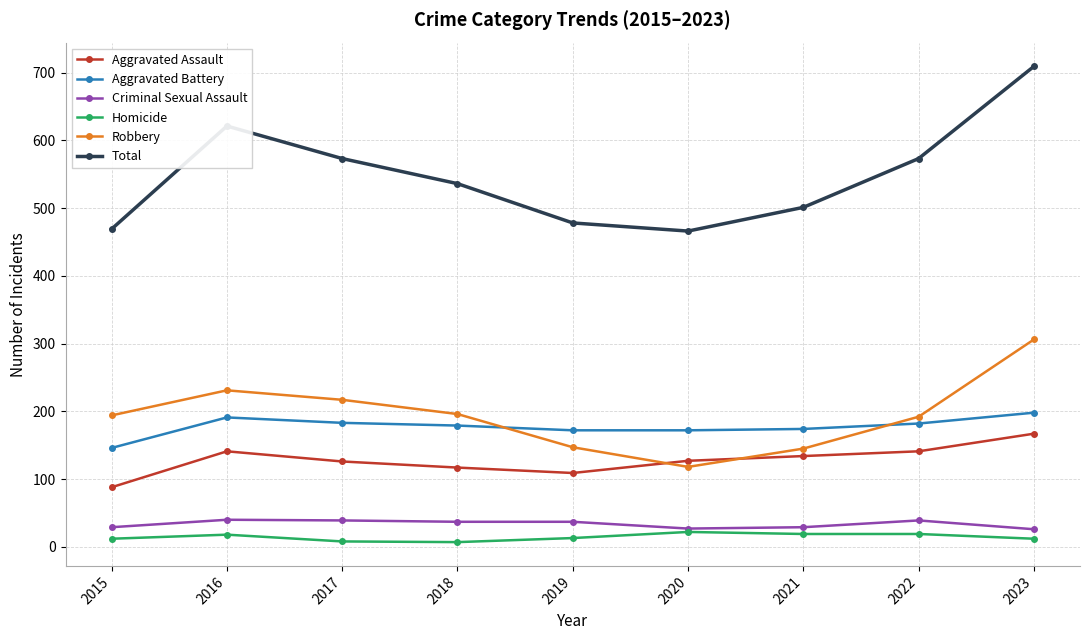

Does the chart have visible grid lines?

Yes